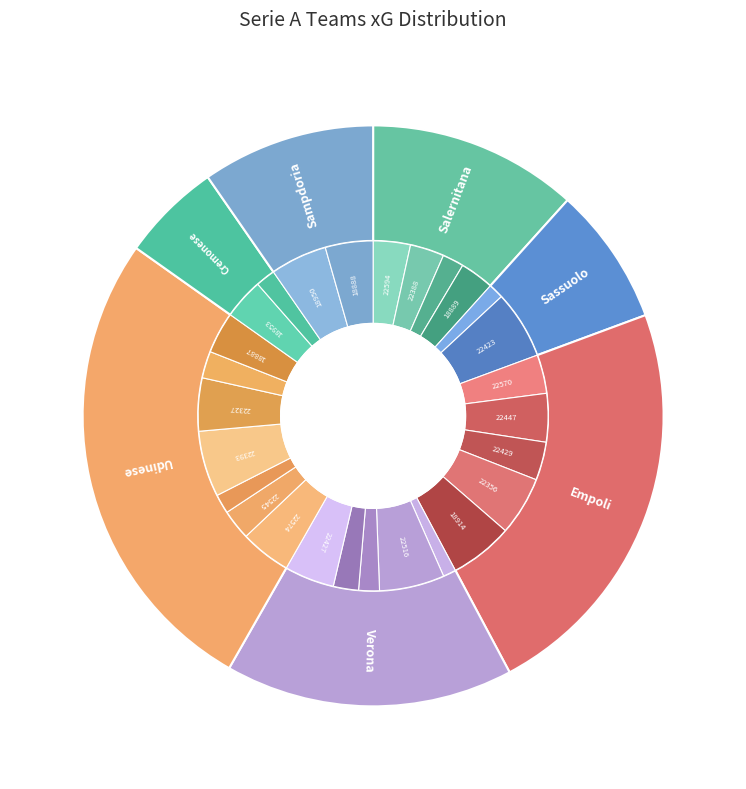

How many segments does this pie chart have?

7